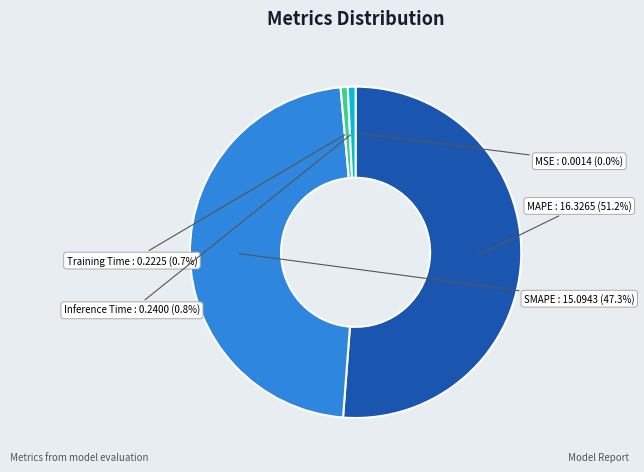

What is the largest slice in the pie chart?

MAPE